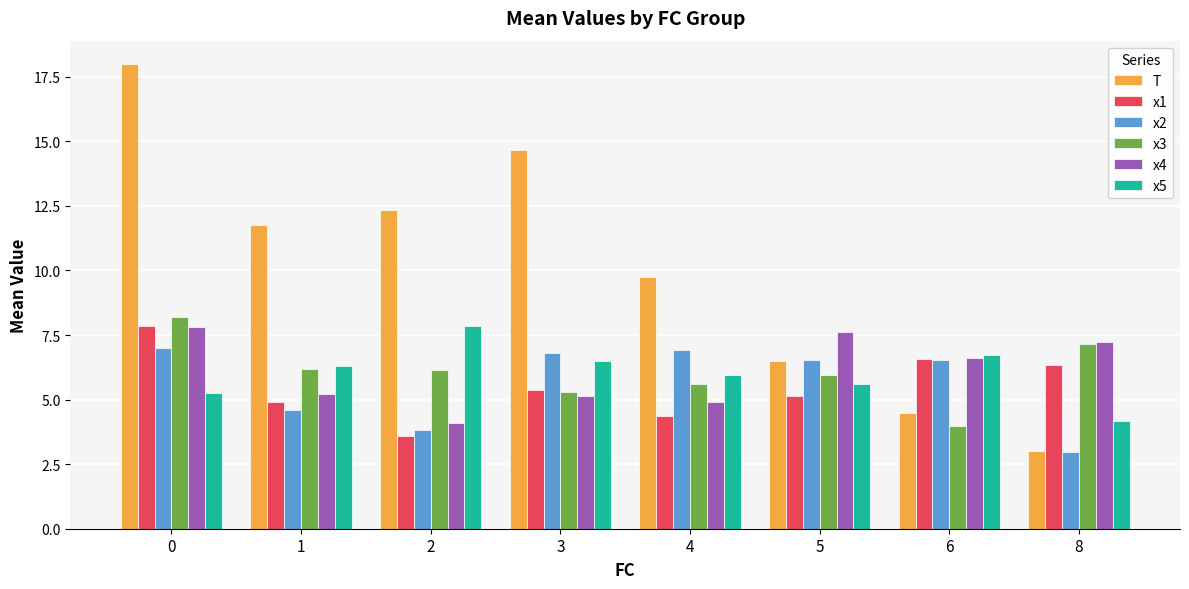

What is the spread (max minus min) of values at 0?

12.7